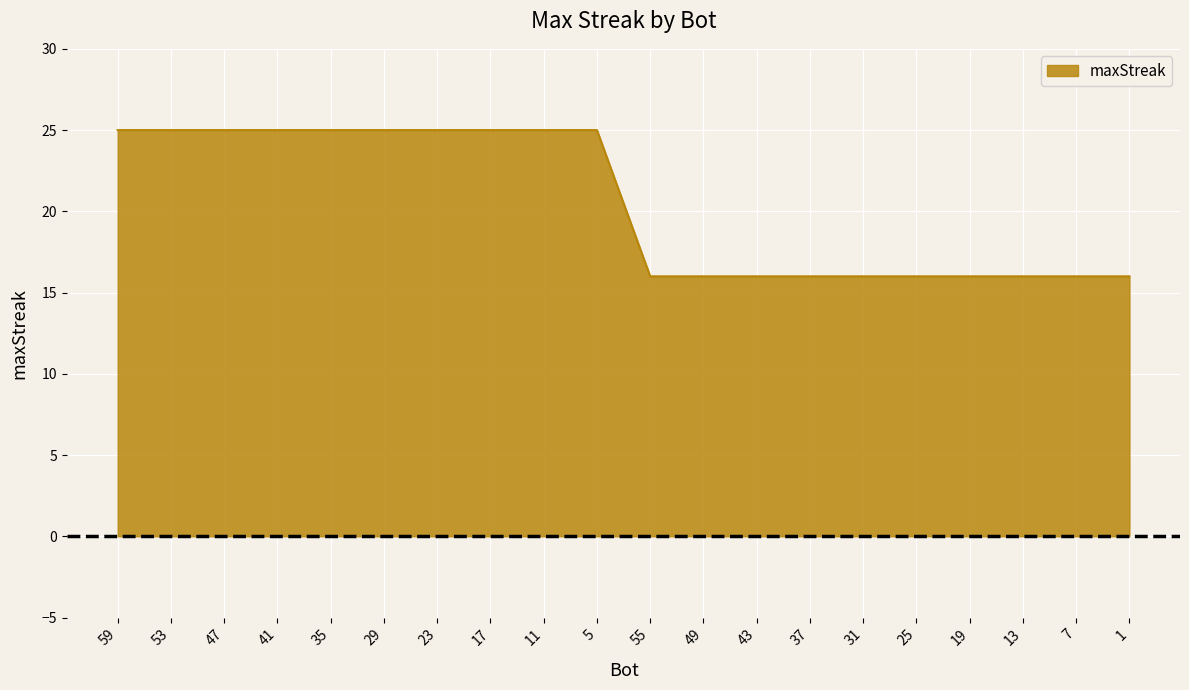

What position from the right is 53?

19